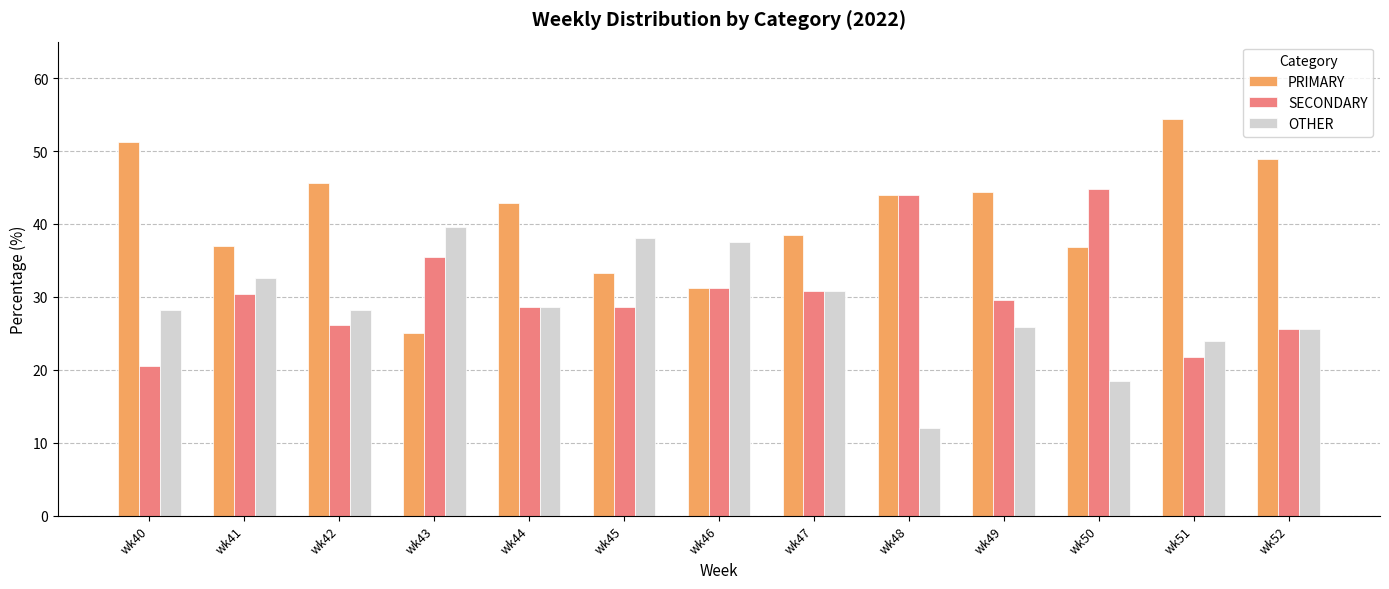

What is the total value across all series at wk52?

100.0